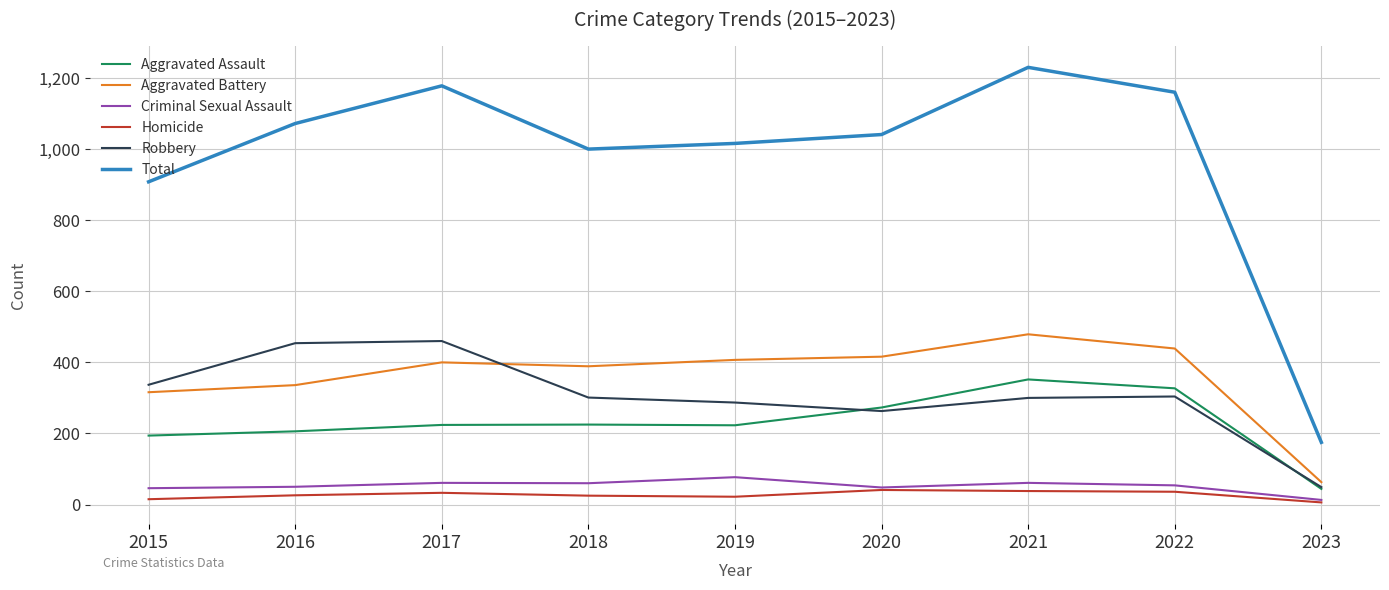

True or false: Total and Homicide intersect in this chart.

False